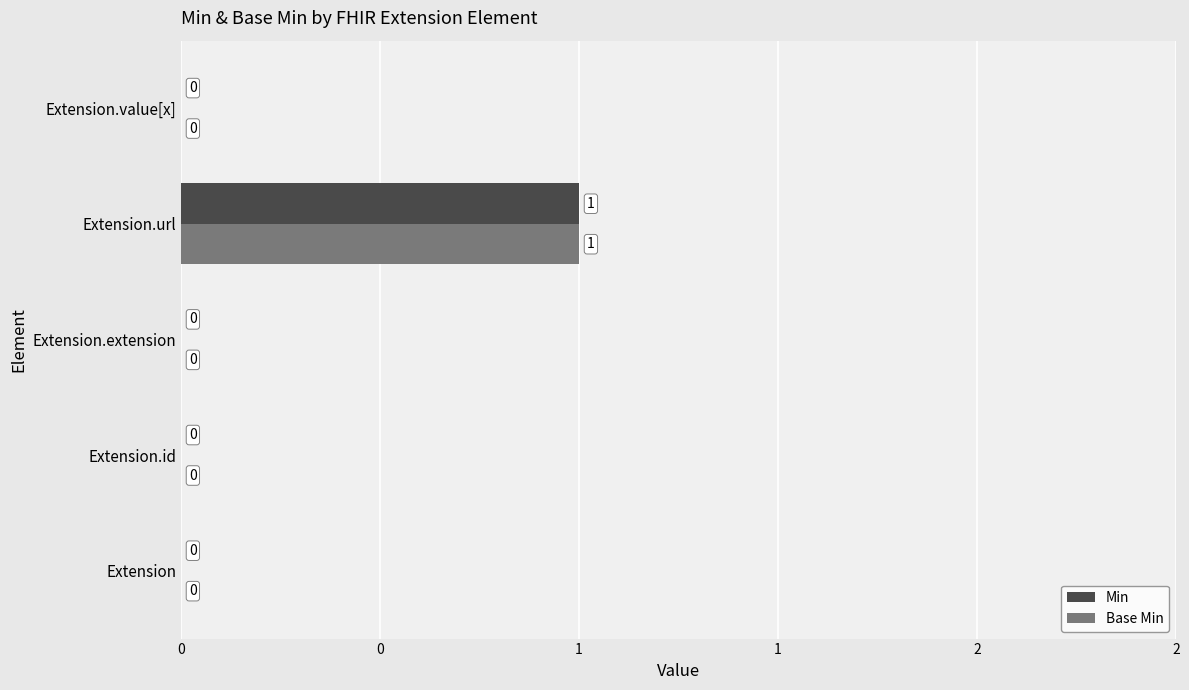

What are all the series names shown in the legend?

Min, Base Min